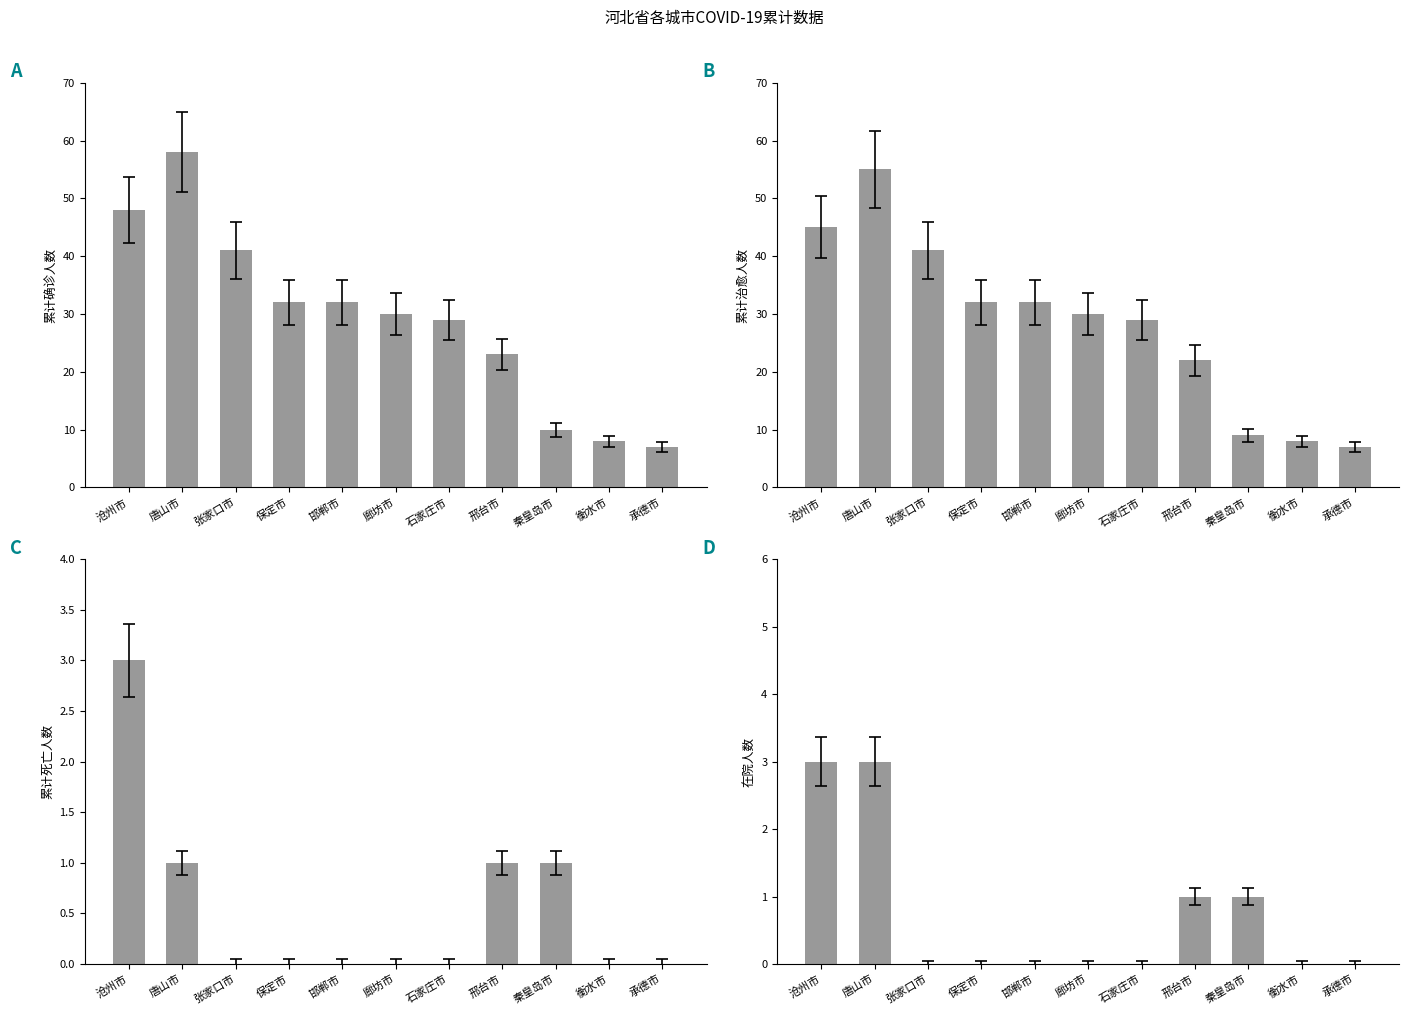

What is the difference between the maximum and second lowest values in the 累计死亡人数 series?

3